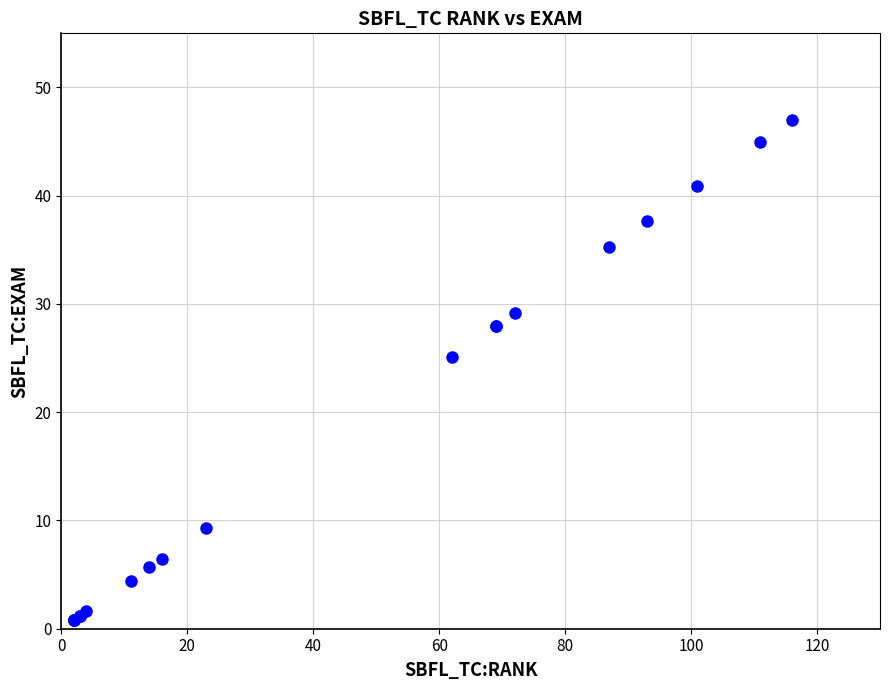

What Y value in the scatter plot is closest to 23?

25.1